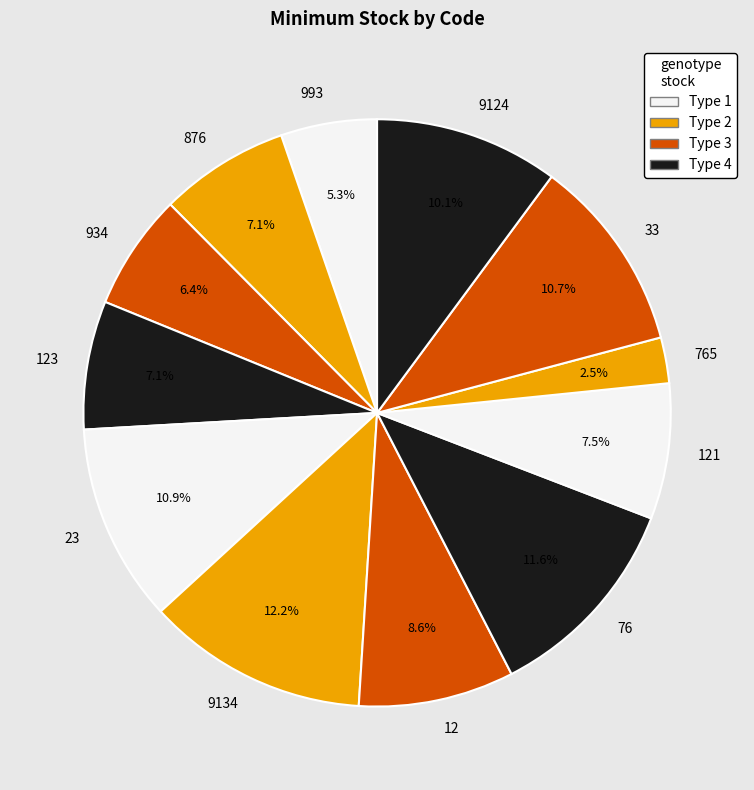

Does 121 represent more than half of the total?

No